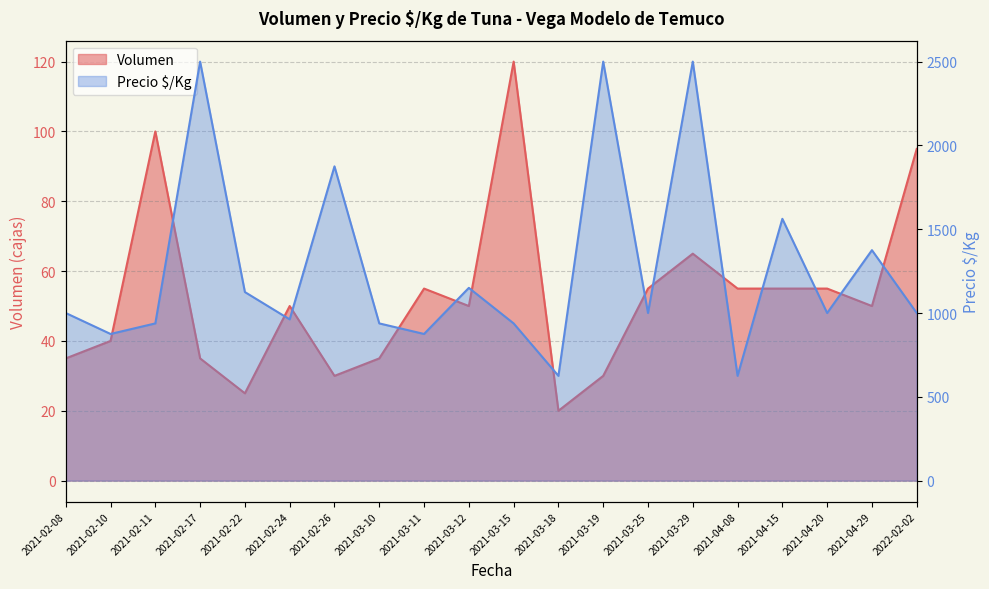

Between 2021-02-10 and 2021-04-15, which series saw the biggest shift?

Precio $/Kg